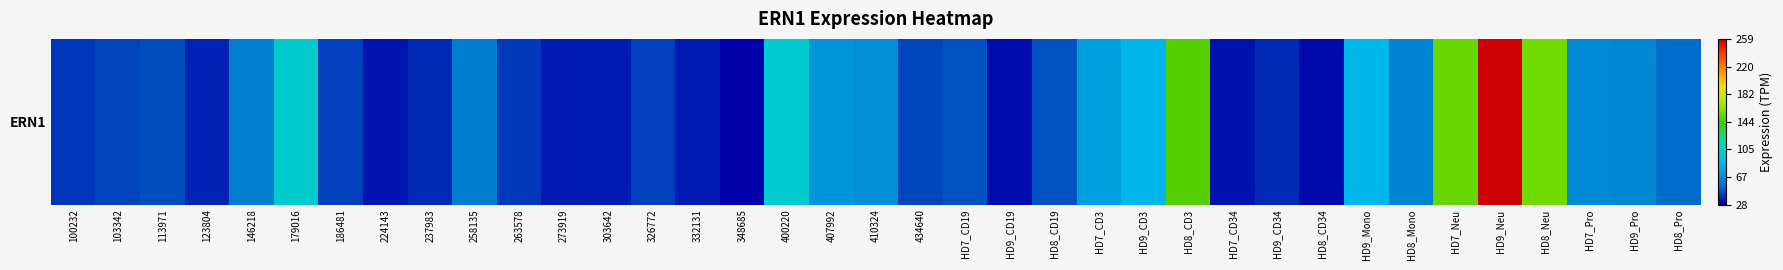

List the labels in order of value, smallest first.

348685, HD8_CD34, HD9_CD19, HD7_CD34, 224143, 273919, 332131, 303642, 123804, HD9_CD34, 237983, 100232, 263578, 326772, 186481, 103342, 434640, 113971, HD7_CD19, HD8_CD19, HD8_Pro, 258135, 146218, HD8_Mono, HD9_Pro, HD7_Pro, 410324, 407992, HD7_CD3, HD9_CD3, HD9_Mono, 400220, 179016, HD8_CD3, HD7_Neu, HD8_Neu, HD9_Neu